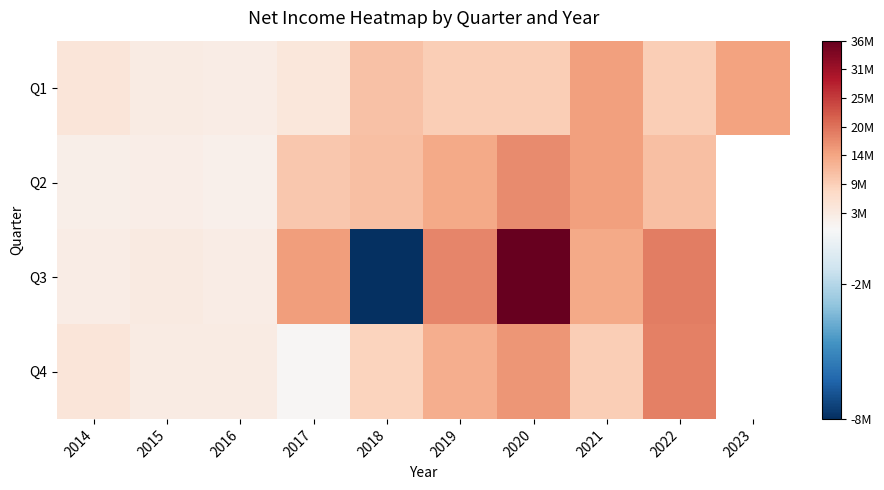

Between 2021 and 2016, which is larger?

2021